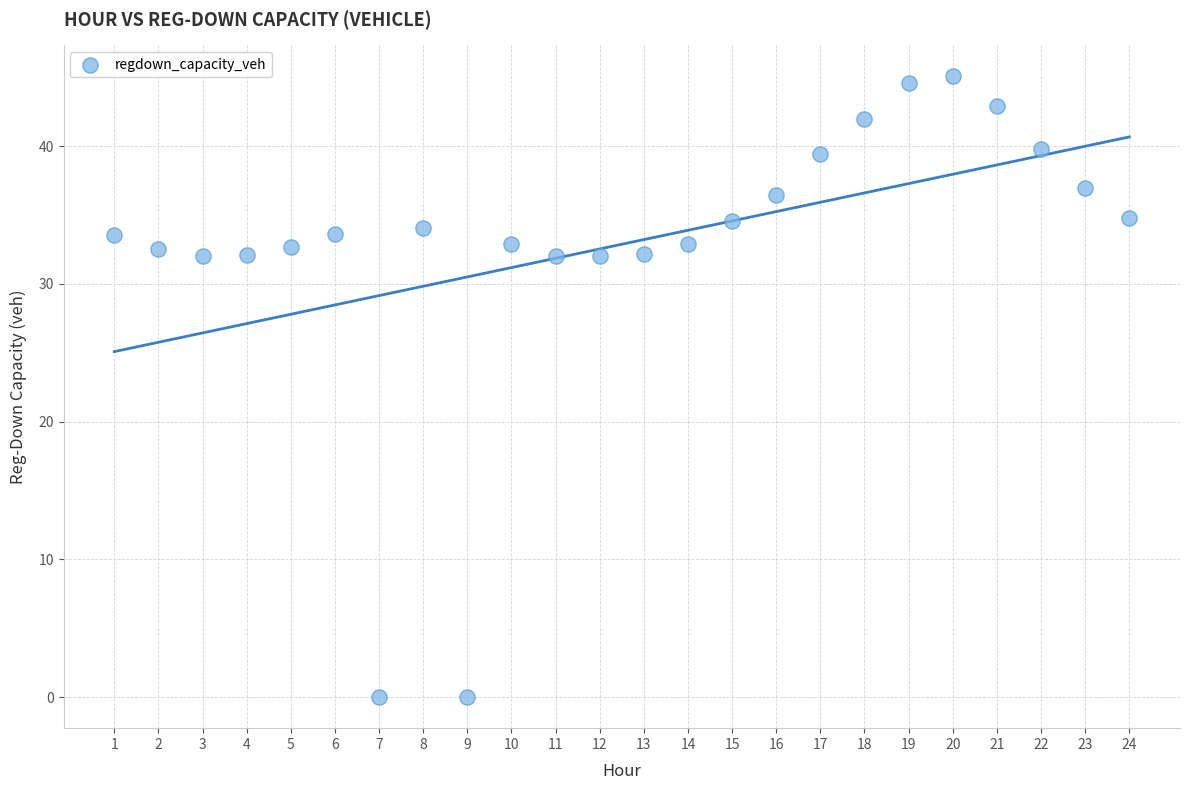

What is the range of Y values (max minus min)?

45.1